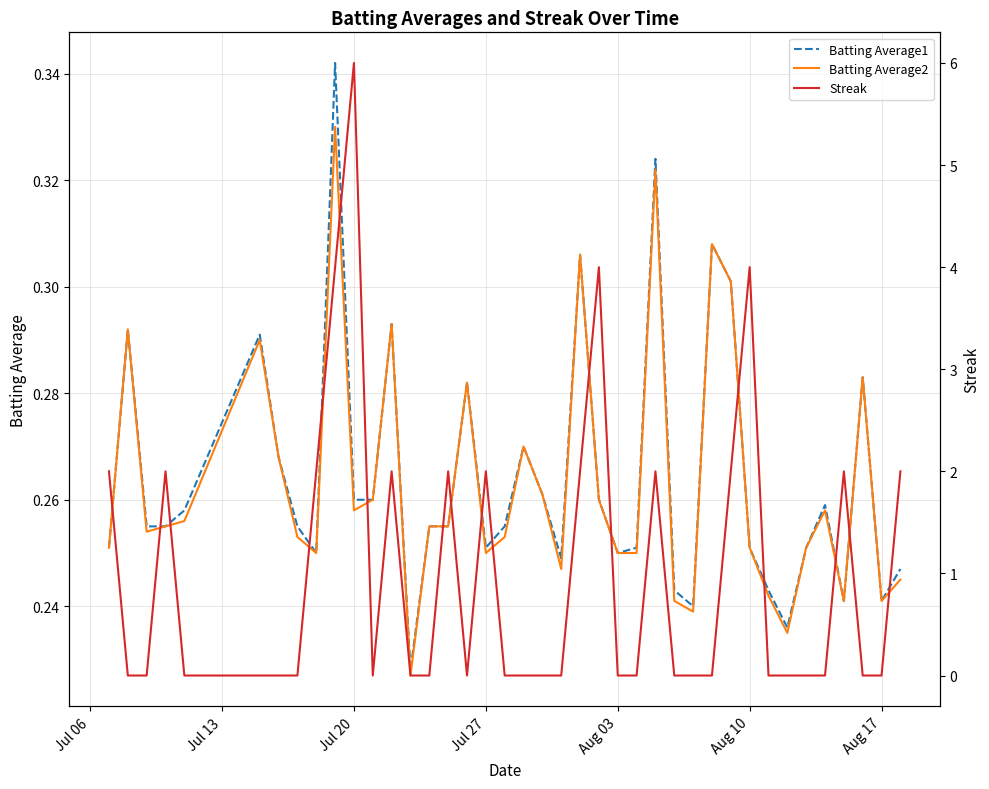

Which series has the largest total across all categories?

Streak